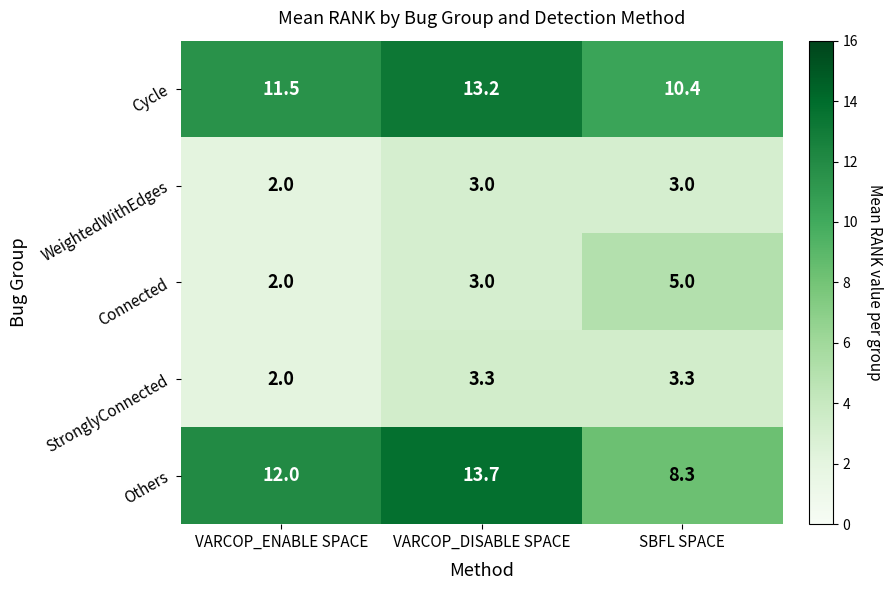

Which series has the largest range (max minus min)?

Others